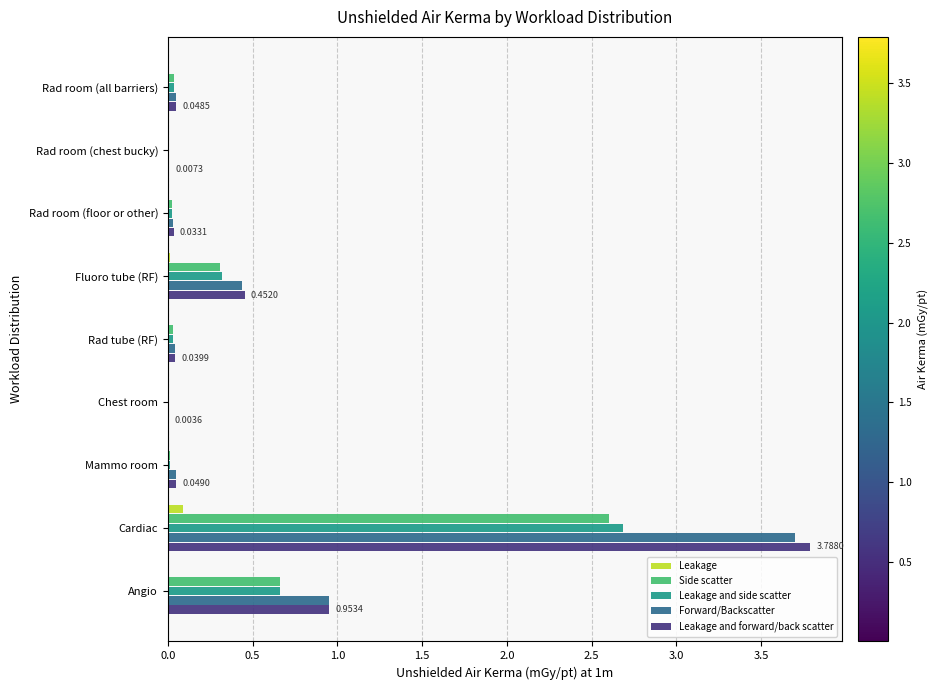

At which category is the sum across all series the highest?

Cardiac